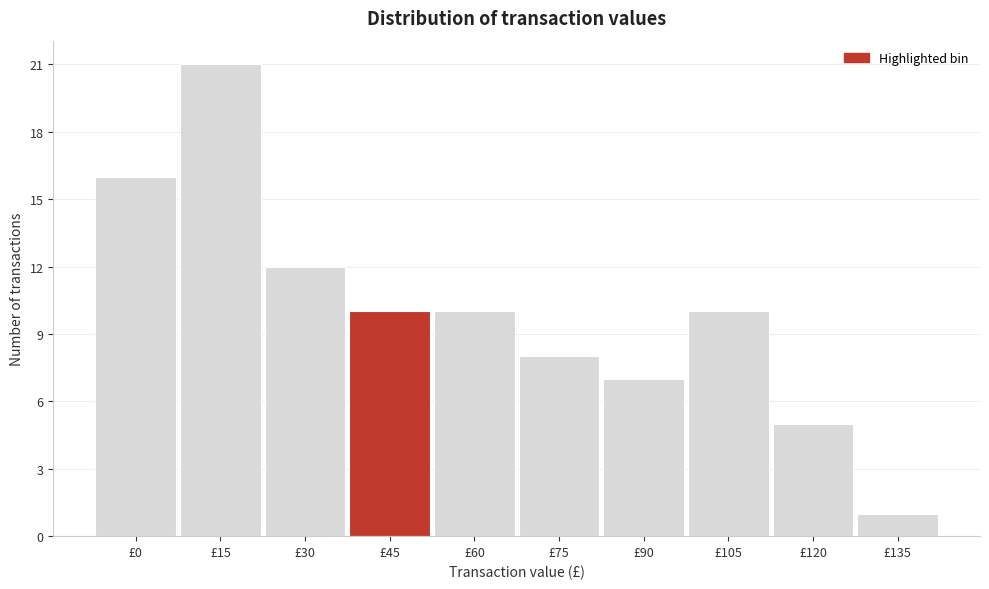

Reading left to right, what are all the values shown in this chart?

16	21	12	10	10	8	7	10	5	1